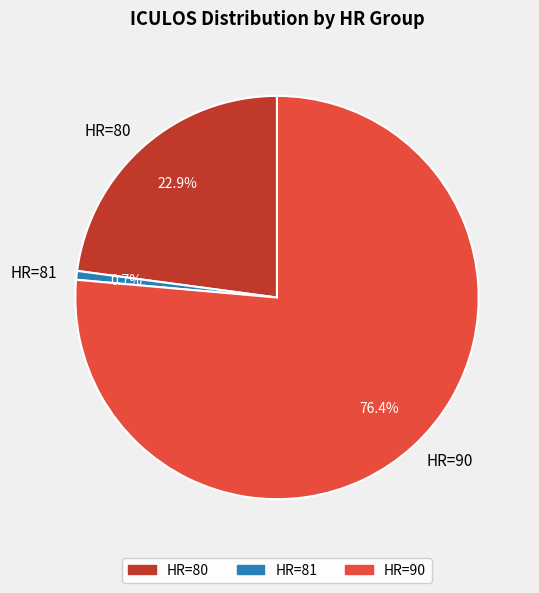

True or false: HR=80 accounts for 51% of the total.

False